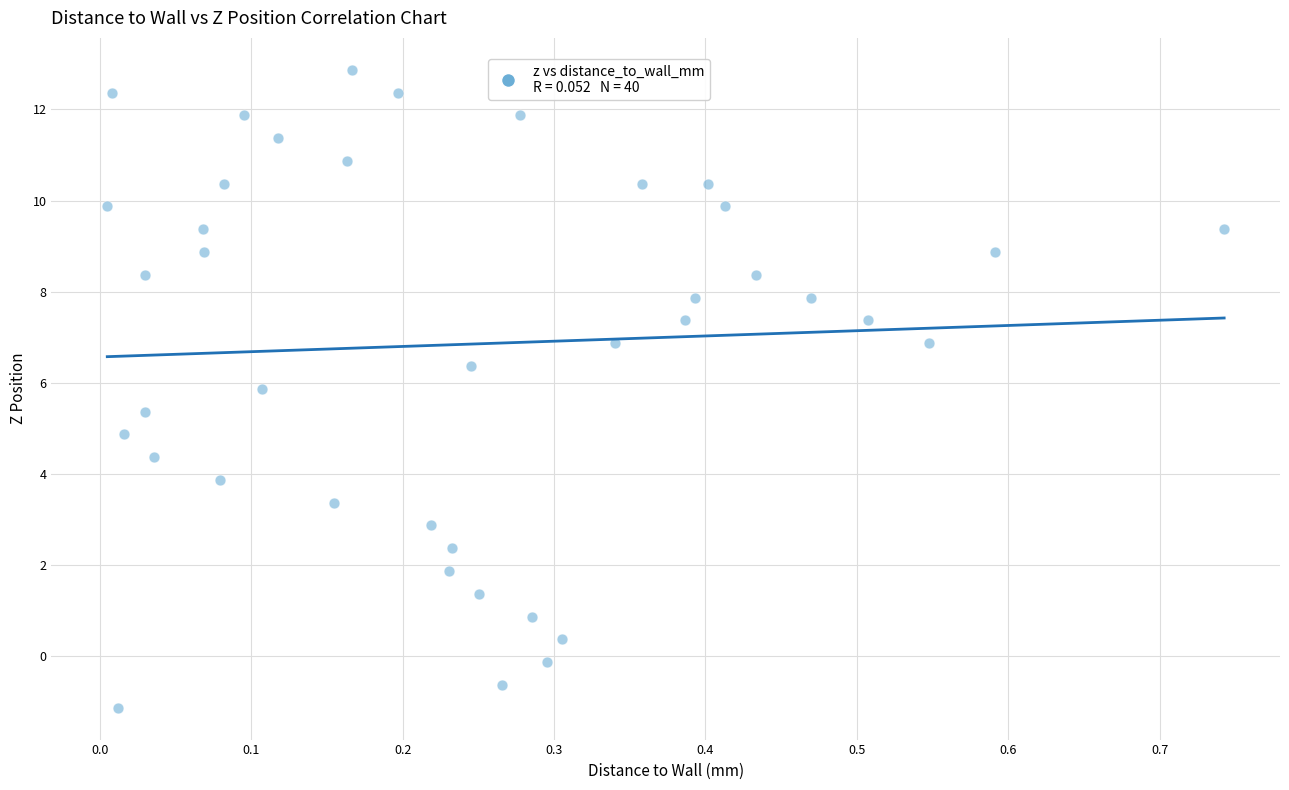

What is the range of Y values (max minus min)?

14.0